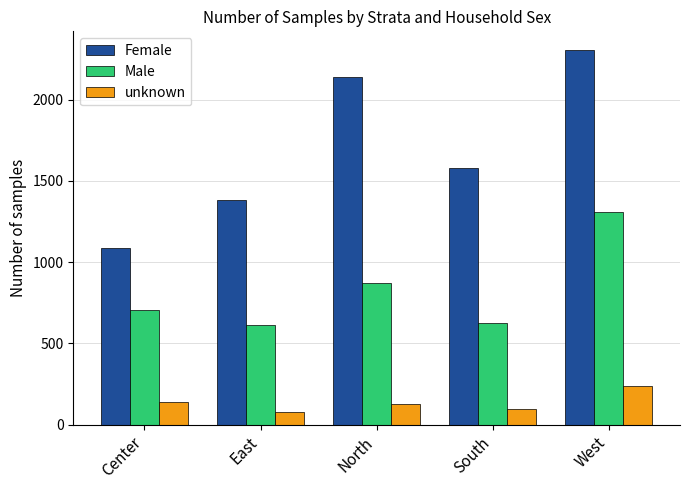

Rank the series by their average value, from lowest to highest.

unknown, Male, Female